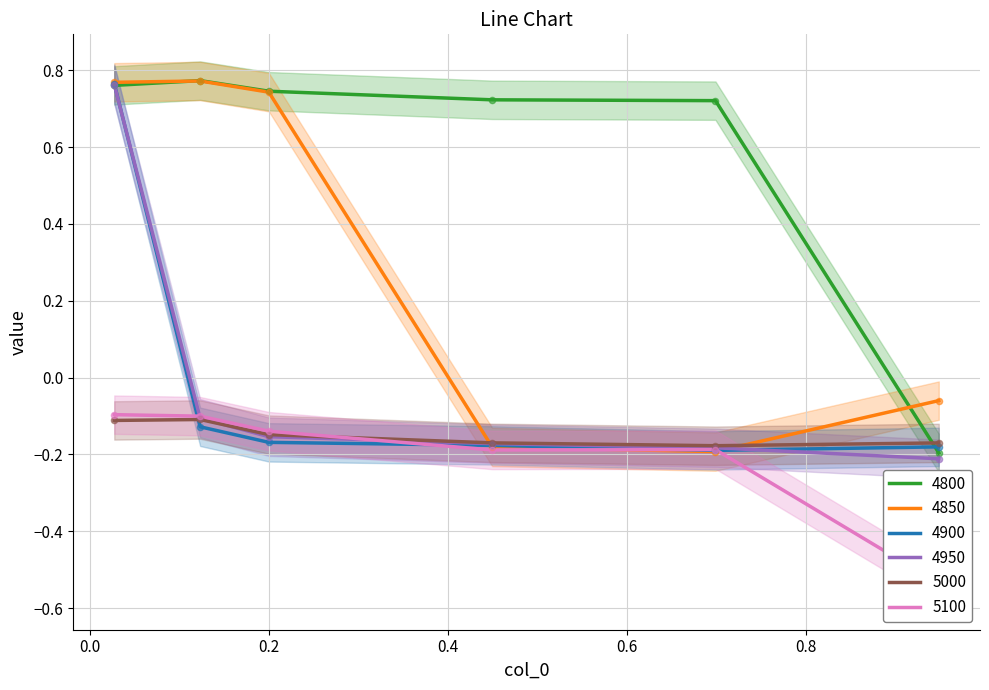

Which series has the widest spread of Y values?

4950